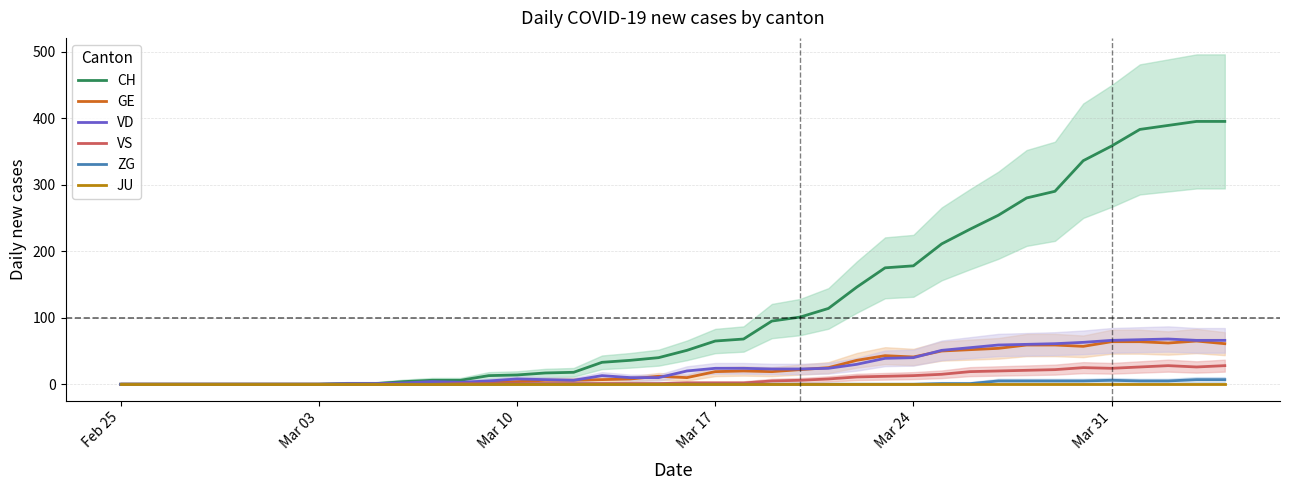

Which category has the lowest value across all series?

Feb 25